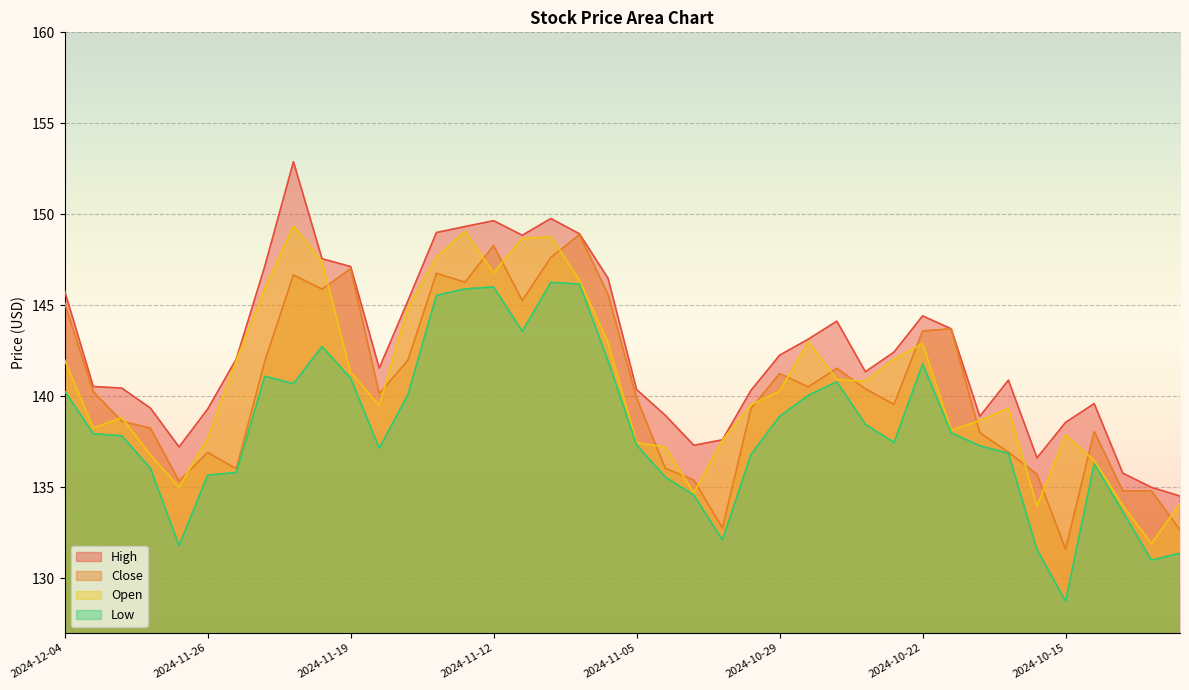

Does the chart display data point markers on the line(s)?

No